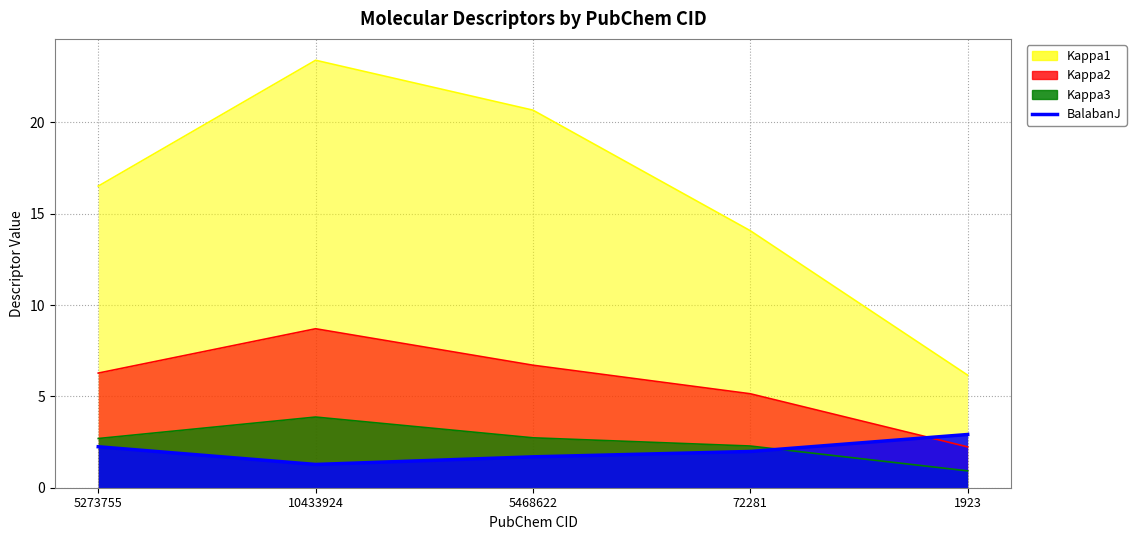

Which series ends up on top after the final intersection of BalabanJ and Kappa2?

BalabanJ